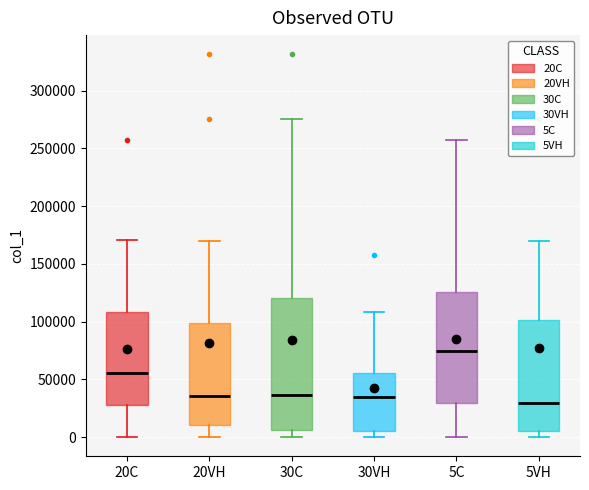

Reading left to right, read every box against the y-axis: the position of its median line, the range the box covers, and the ends of its whiskers. The values are not printed on the chart, so give them approximately, as read against the axis.

20C: median 55000, box 30000 to 110000, whiskers 0 to 170000
20VH: median 35000, box 10000 to 100000, whiskers 0 to 170000
30C: median 35000, box 5000 to 120000, whiskers 0 to 275000
30VH: median 35000, box 5000 to 55000, whiskers 0 to 110000
5C: median 75000, box 30000 to 125000, whiskers 0 to 255000
5VH: median 30000, box 5000 to 100000, whiskers 0 to 170000